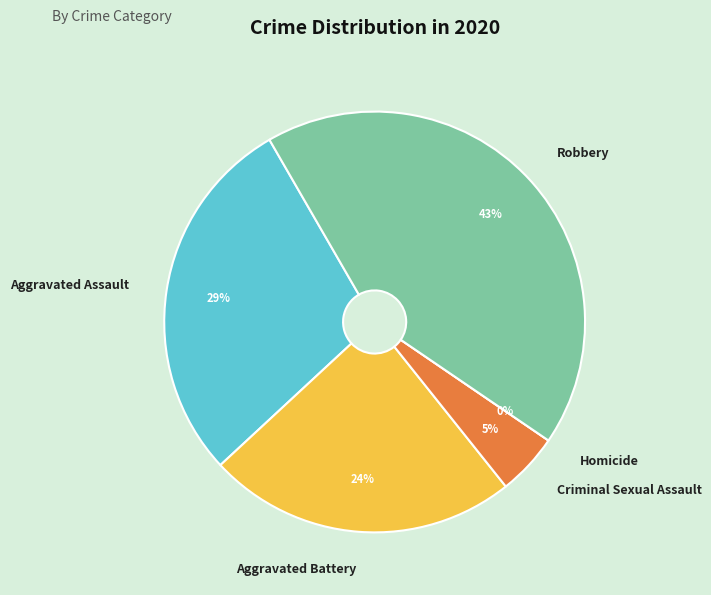

Which category has the smallest portion of the pie?

Homicide